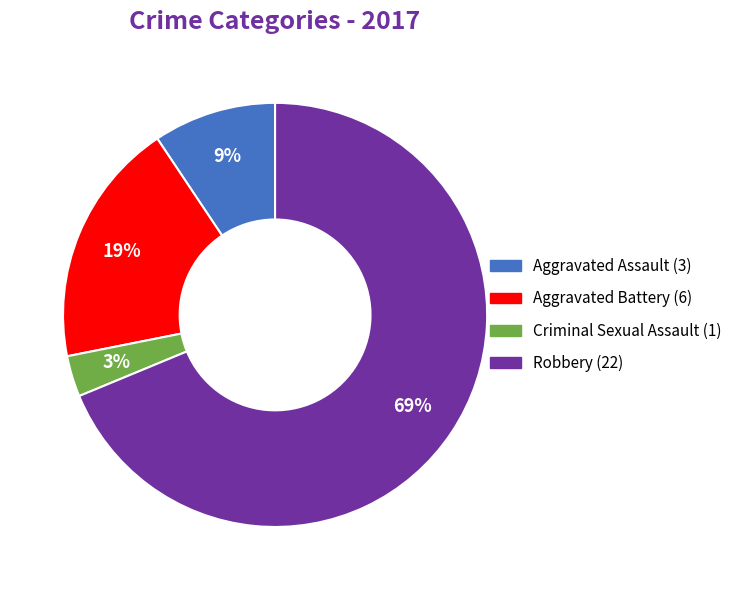

Which slice is the smallest?

Criminal Sexual Assault